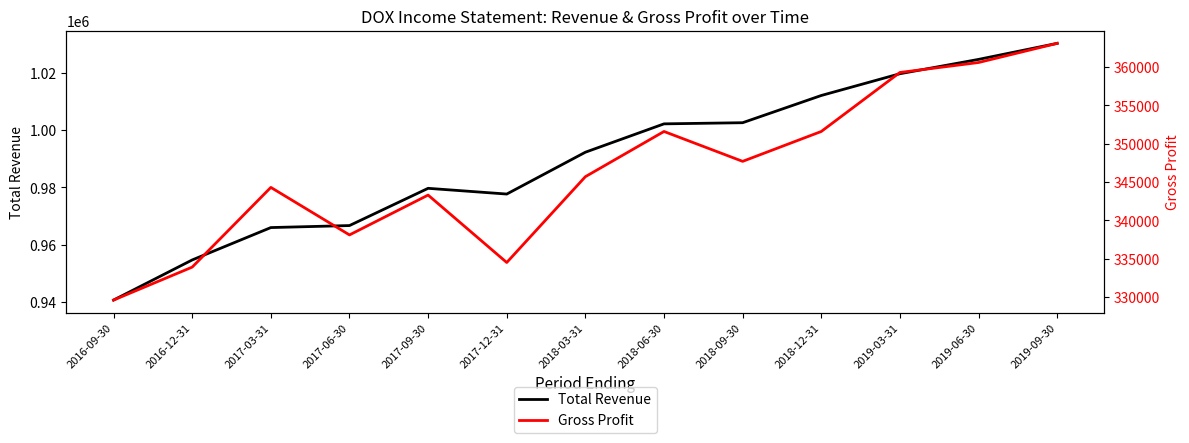

What is the sum of the Gross Profit values at 2017-12-31 and 2018-12-31?

686100